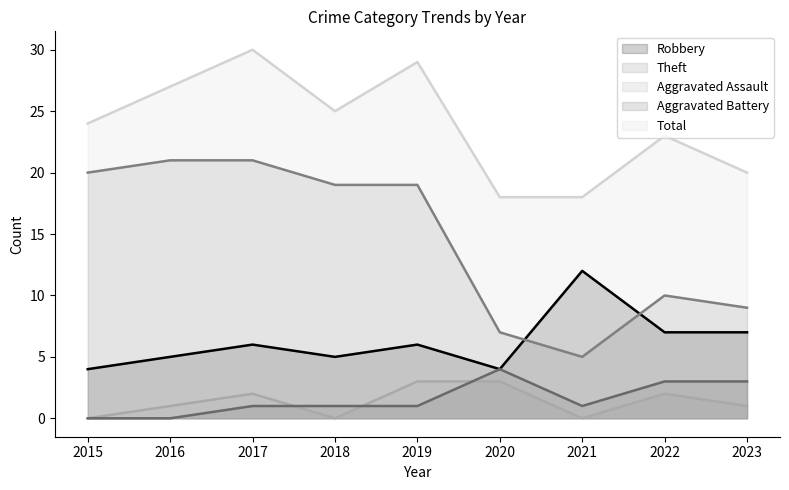

Rank the series at 2022 from lowest to highest value.

Aggravated Assault, Aggravated Battery, Robbery, Theft, Total